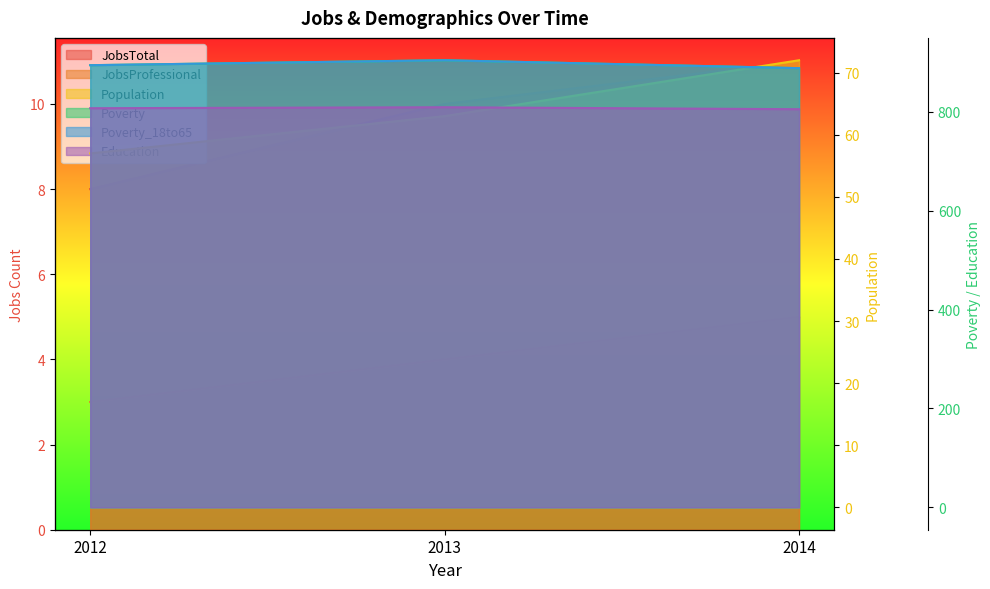

List the series in order of their peak value, lowest first.

JobsProfessional, JobsTotal, Population, Education, Poverty, Poverty_18to65